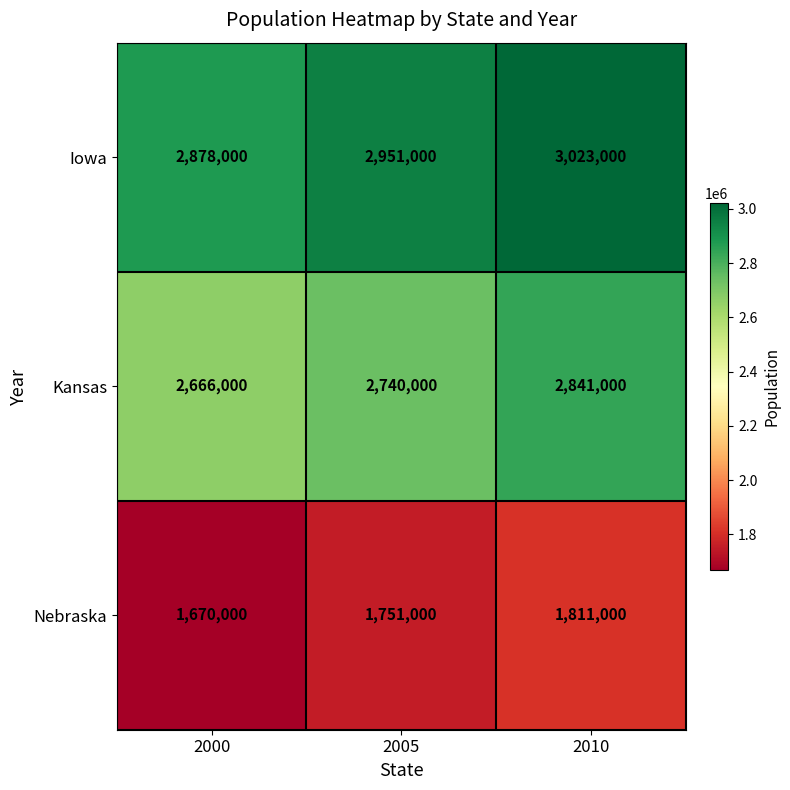

Which label corresponds to the largest value in the chart?

2010